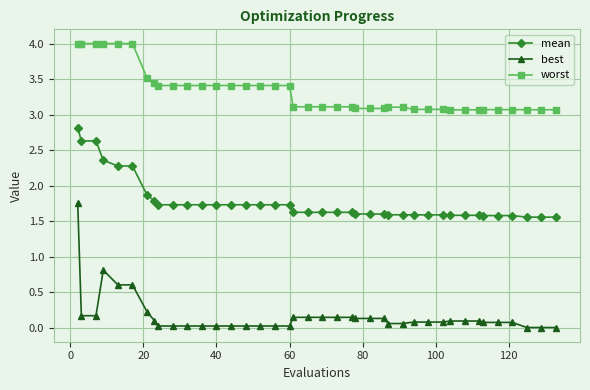

Which series has the largest total across all categories?

worst